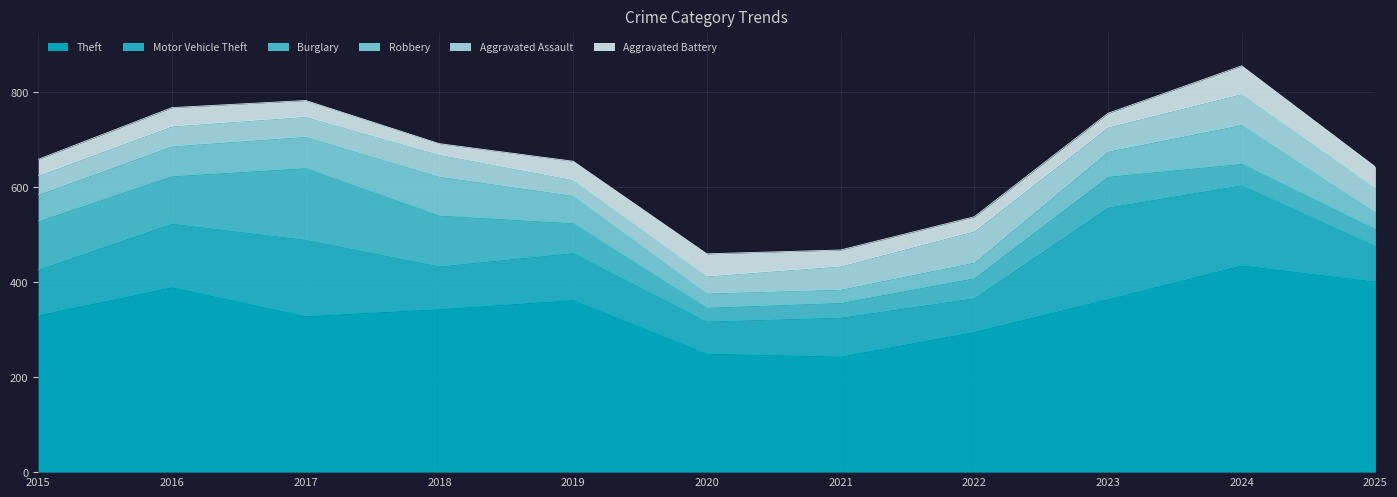

Where is the first local minimum for Burglary?

2016